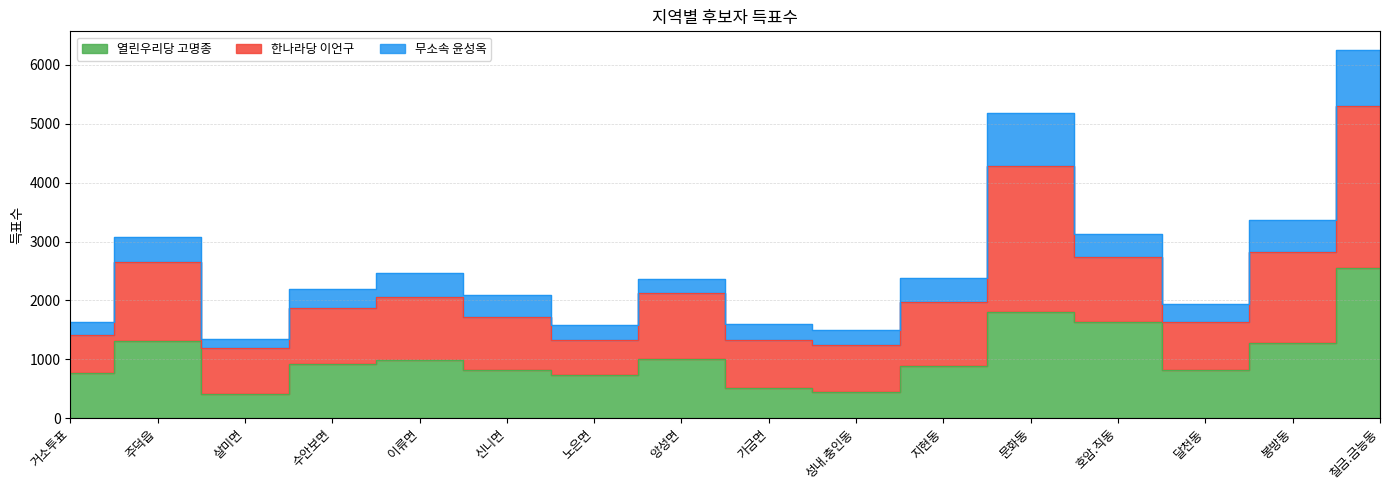

True or false: 한나라당 이언구 and 열린우리당 고명종 cross at least once.

False